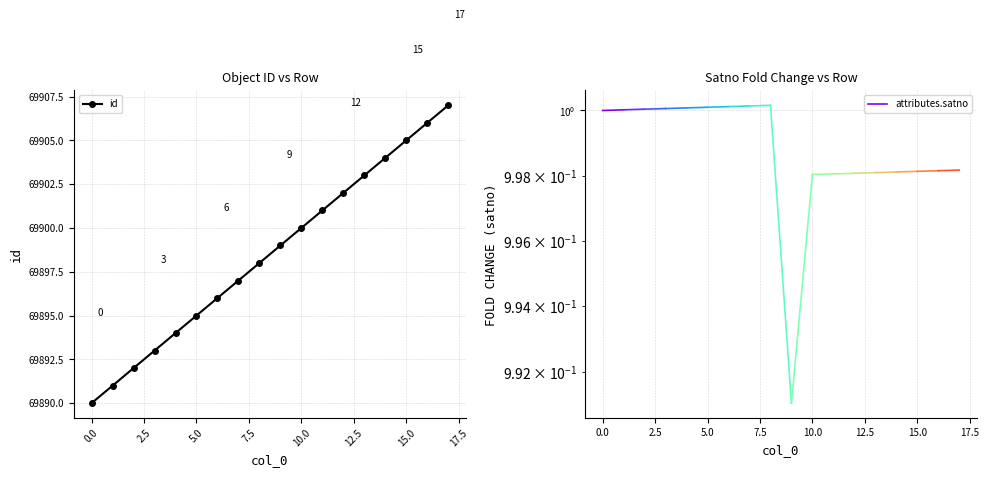

Reading left to right, list all the values displayed in this chart.

69890	69891	69892	69893	69894	69895	69896	69897	69898	69899	69900	69901	69902	69903	69904	69905	69906	69907